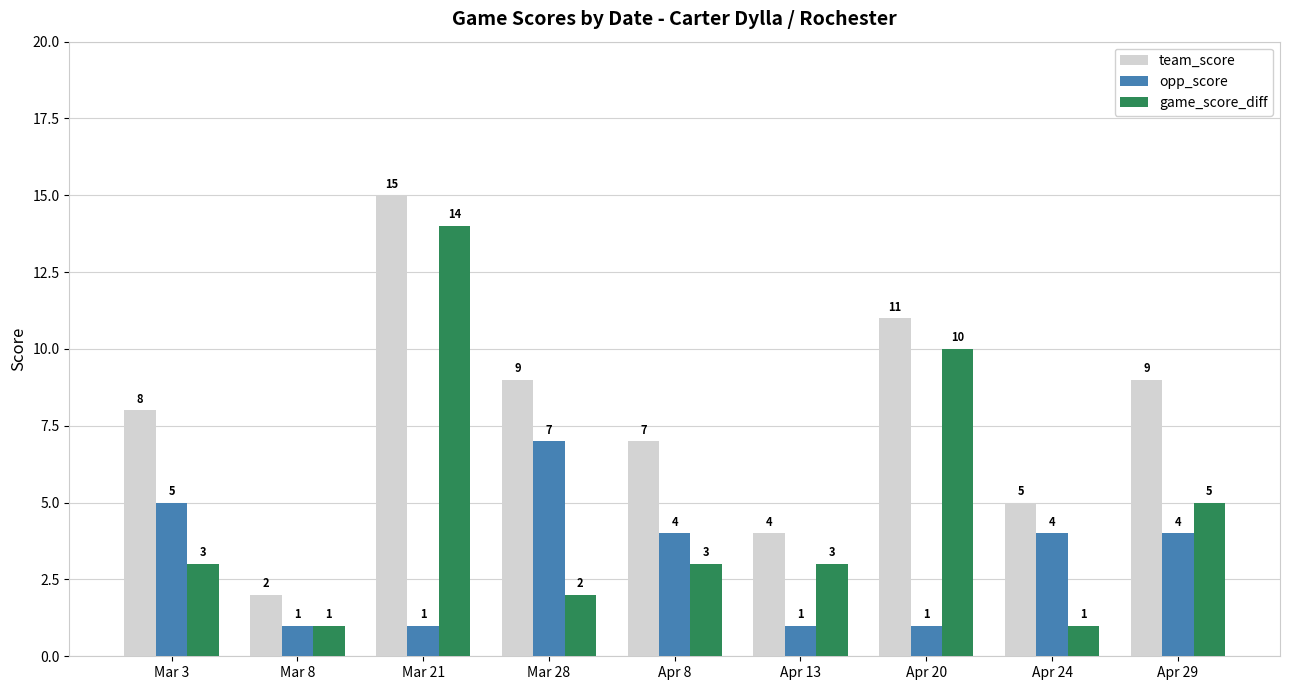

How many distinct data groups are displayed?

3